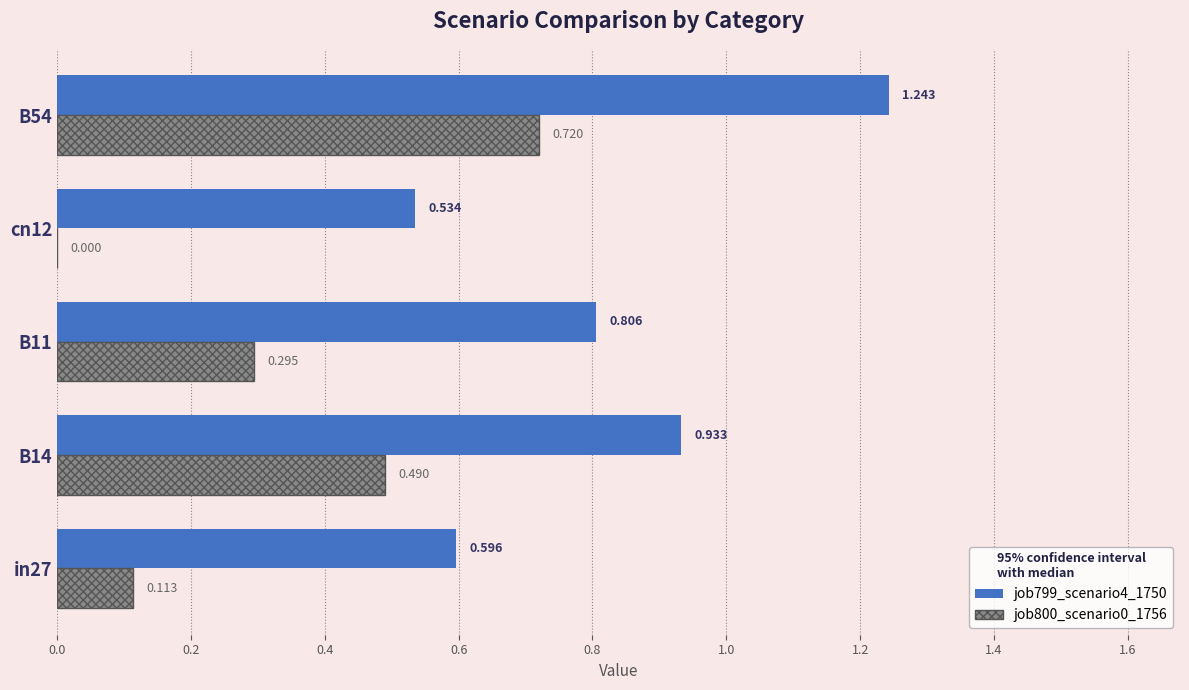

Where is job799_scenario4_1750 nearest to the value 0?

cn12